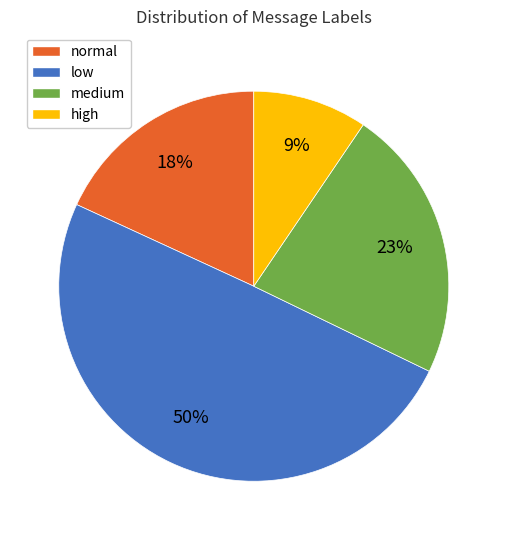

True or false: medium accounts for 23% of the total.

True